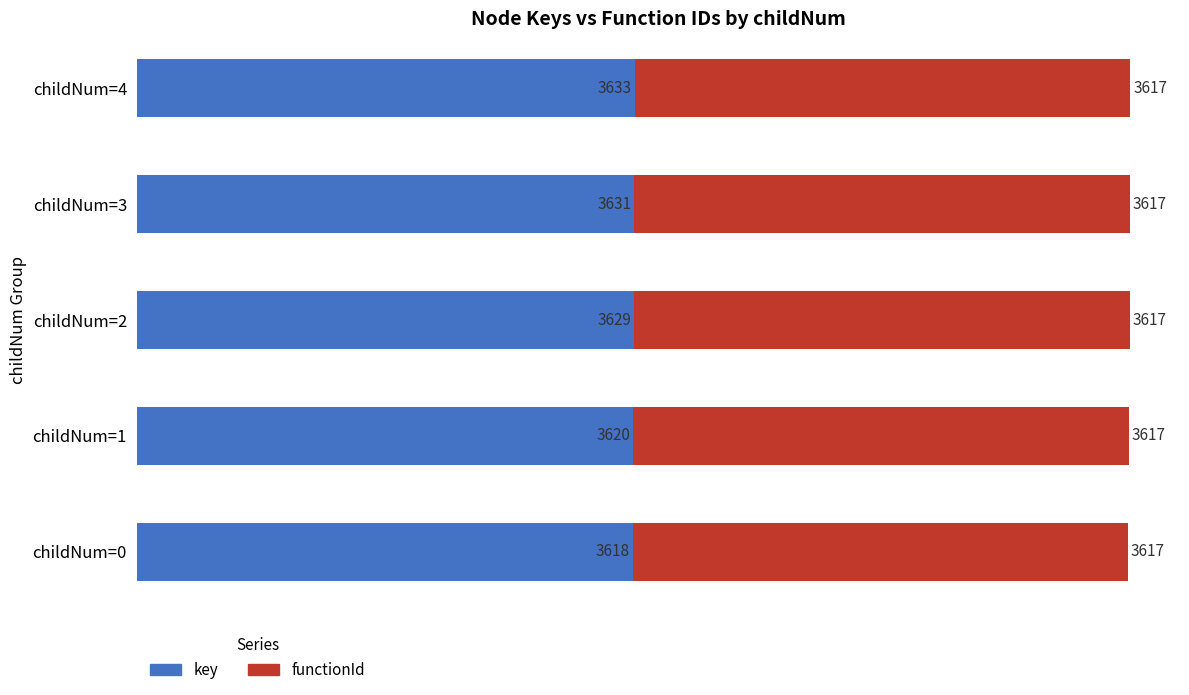

List the labels in order of key value, smallest first.

childNum=0, childNum=1, childNum=2, childNum=3, childNum=4